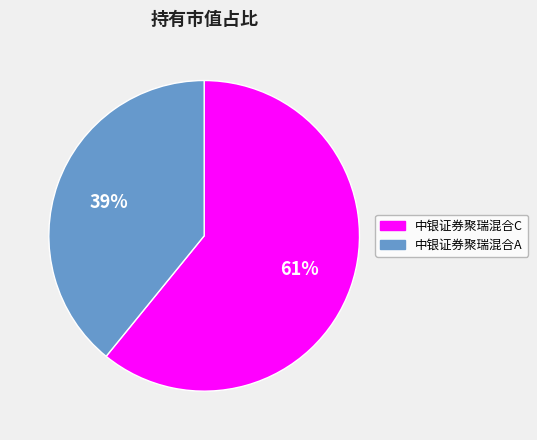

To the nearest percent, what is the difference between the largest and smallest slice percentages?

22%